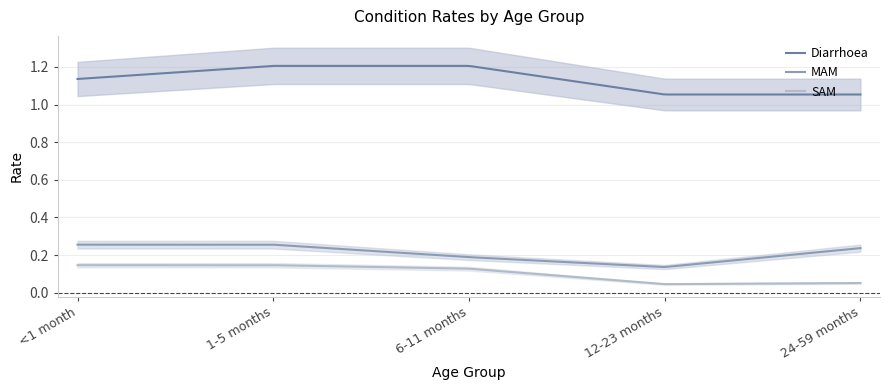

What is the total value across all series at 24-59 months?

1.3